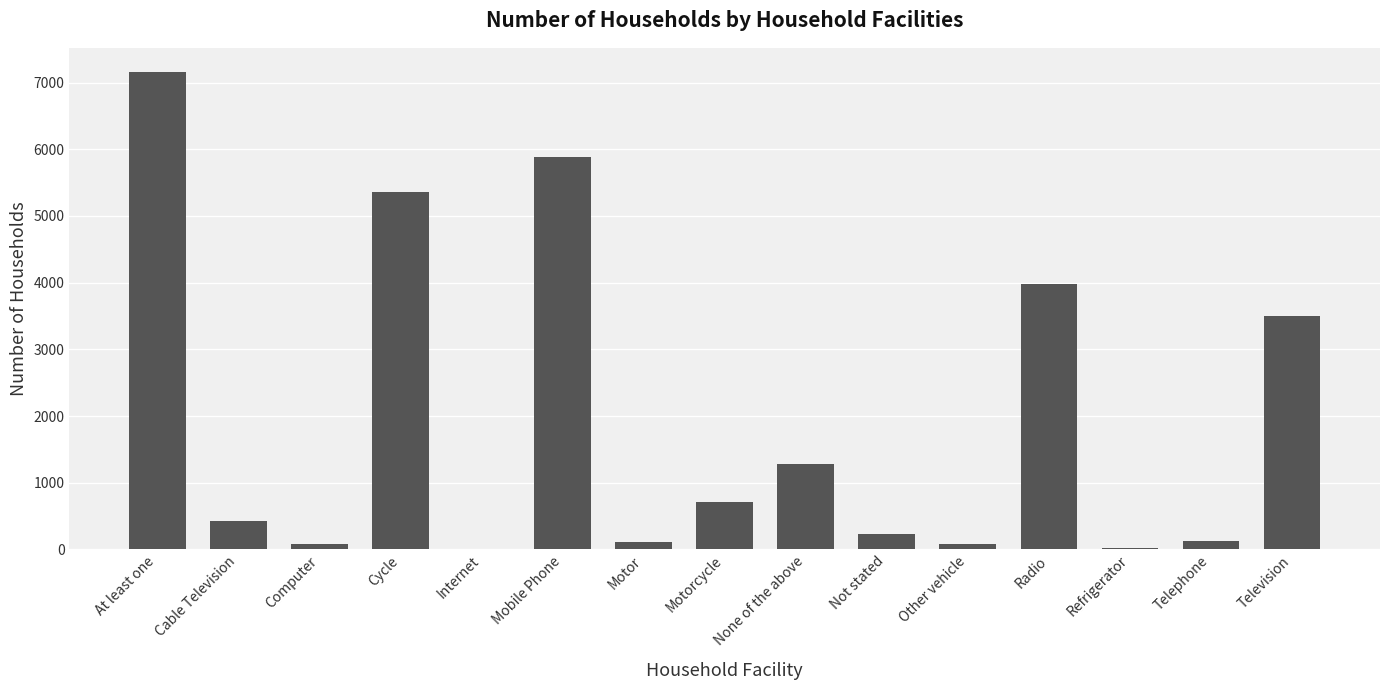

What is the greatest value displayed?

7163